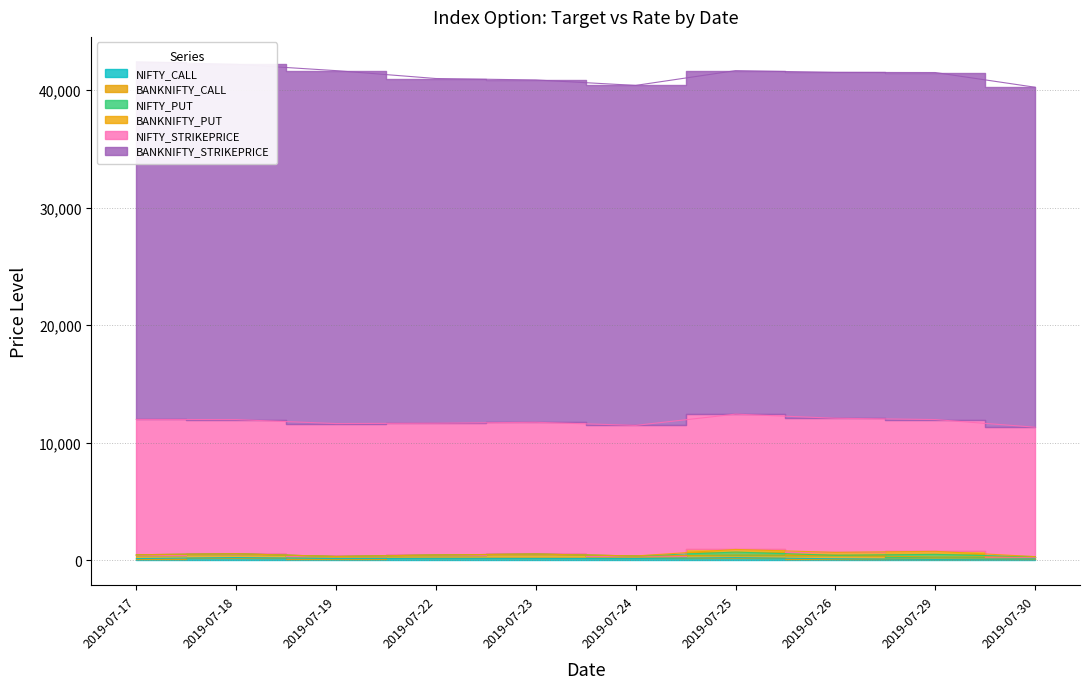

Which series has the widest spread of values?

BANKNIFTY_STRIKEPRICE